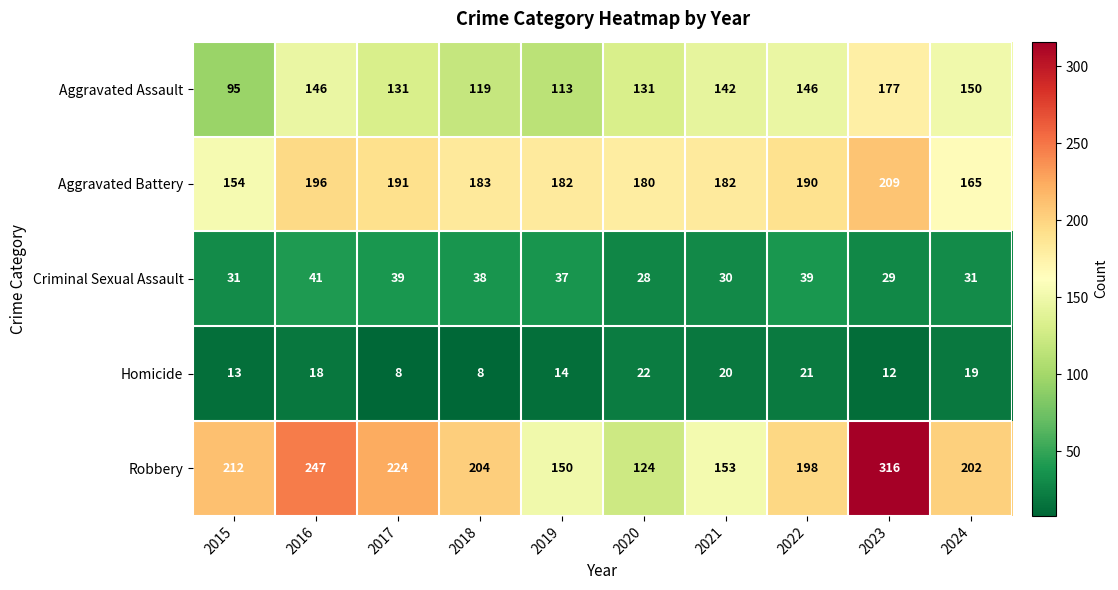

At which label does Aggravated Battery first exceed 183?

2016